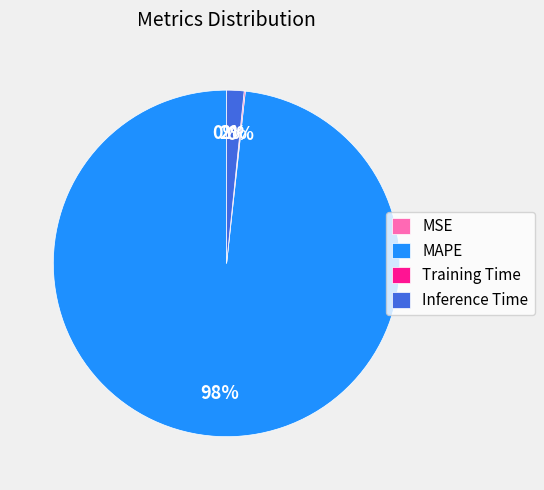

To the nearest percent, what is the difference between the largest and smallest slice percentages?

98%